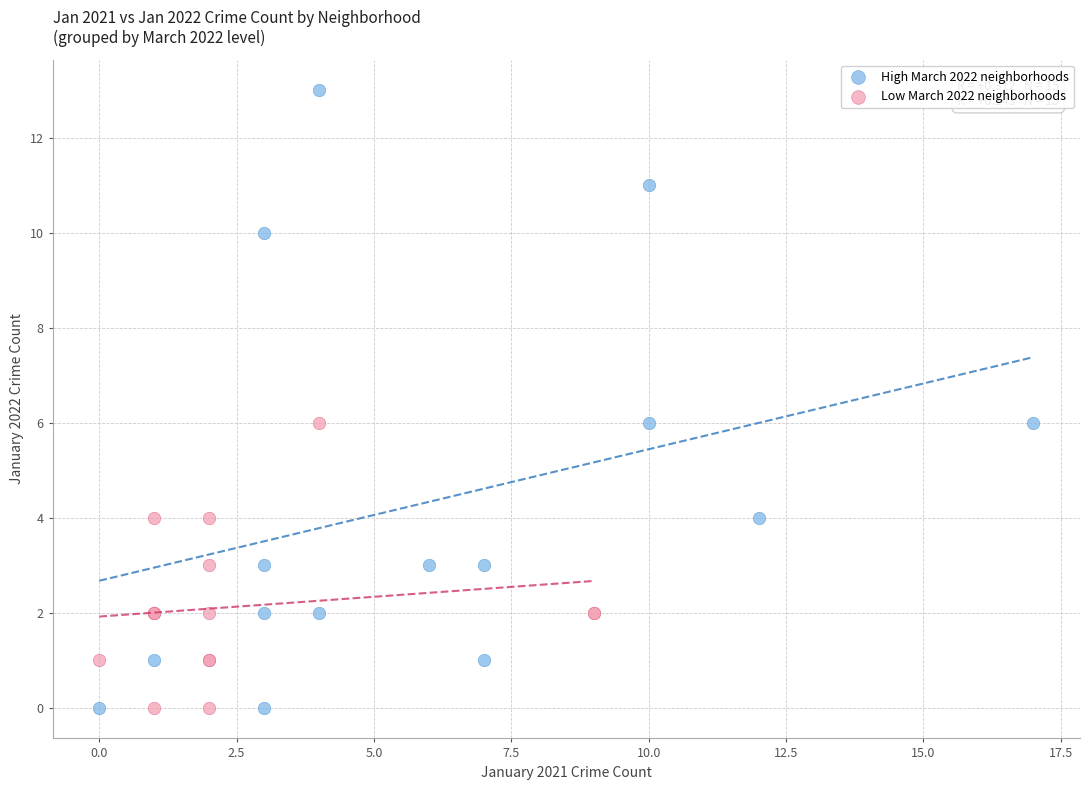

Which series contains the highest Y value?

High March 2022 neighborhoods